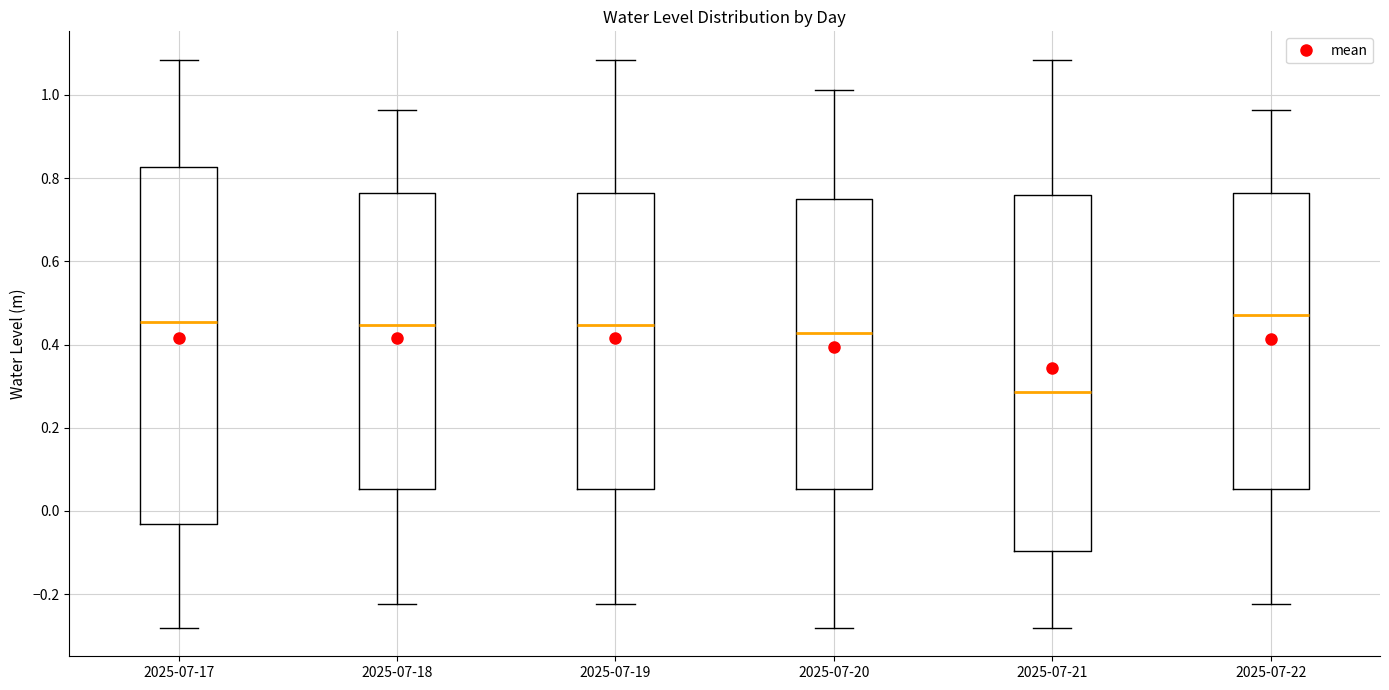

Where does the lower whisker of the box for 2025-07-17 end on the y-axis? The values are not printed on the chart, so give them approximately, as read against the axis.

-0.28